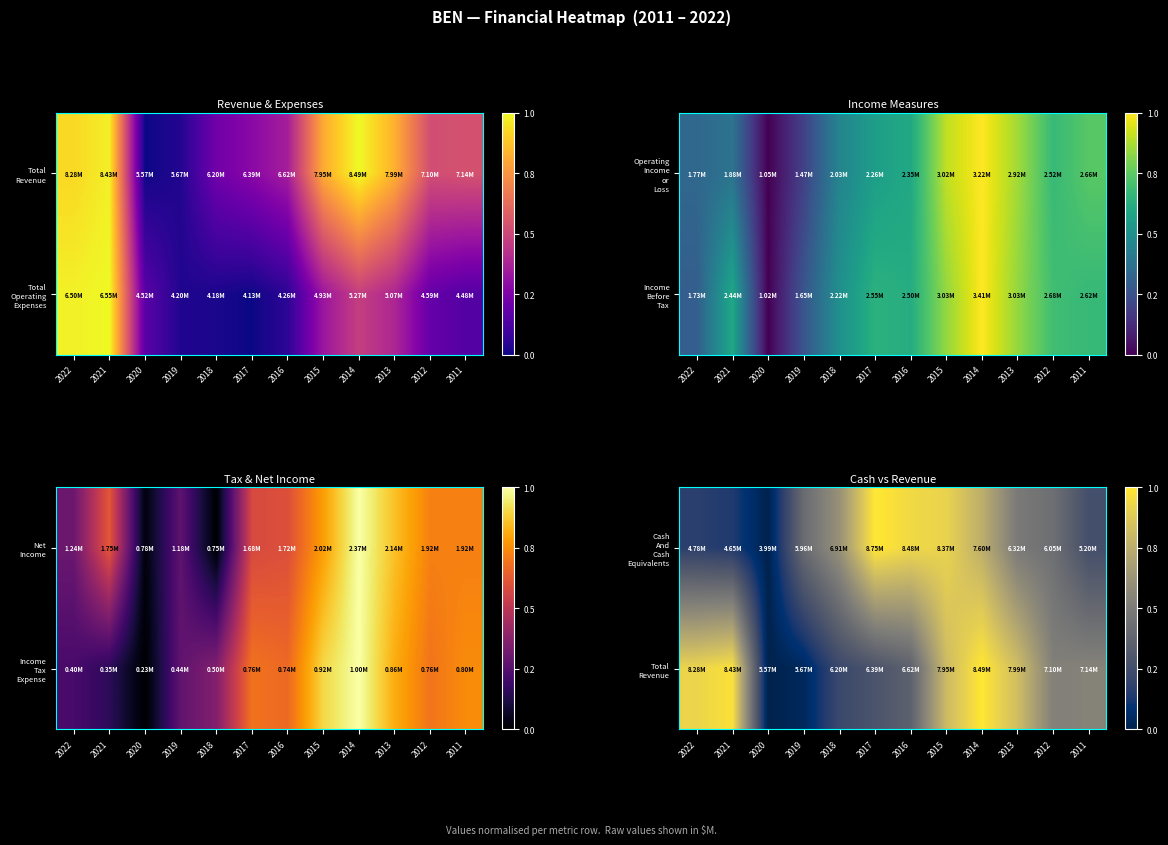

At which label does Total Revenue reach its peak?

2014